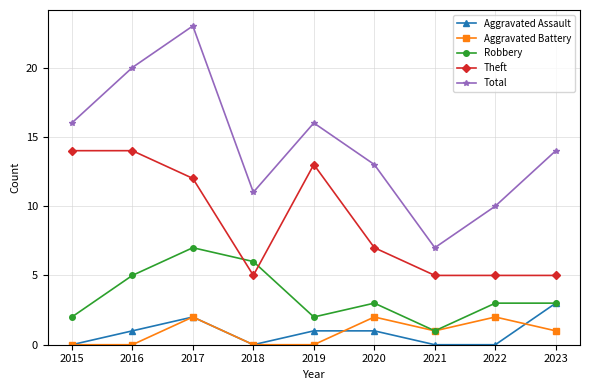

What is the difference between the highest and lowest values at 2022?

10